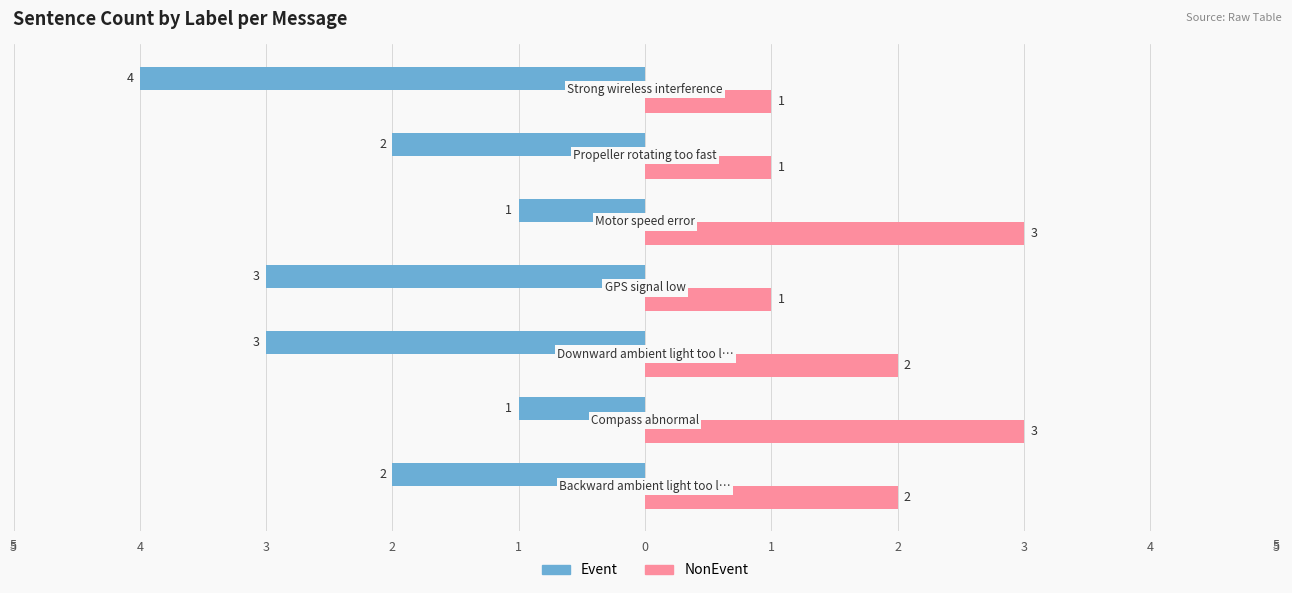

What are all the series names shown in the legend?

Event, NonEvent